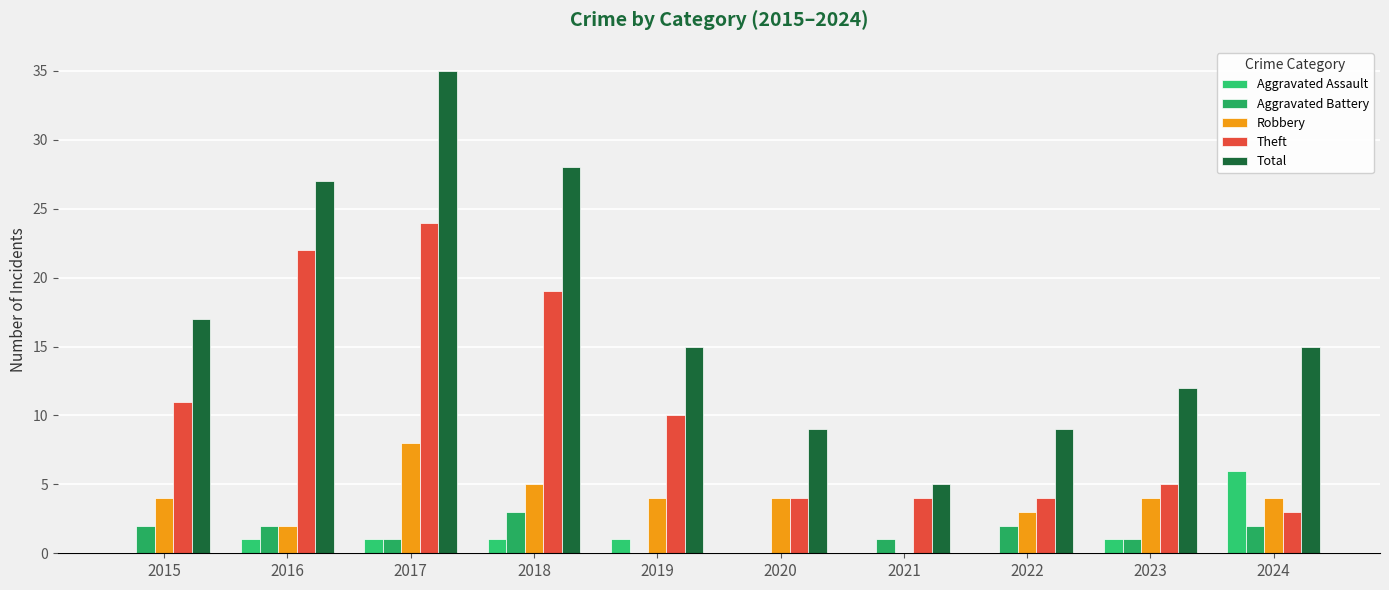

True or false: Total has a value of 28 at 2018.

True